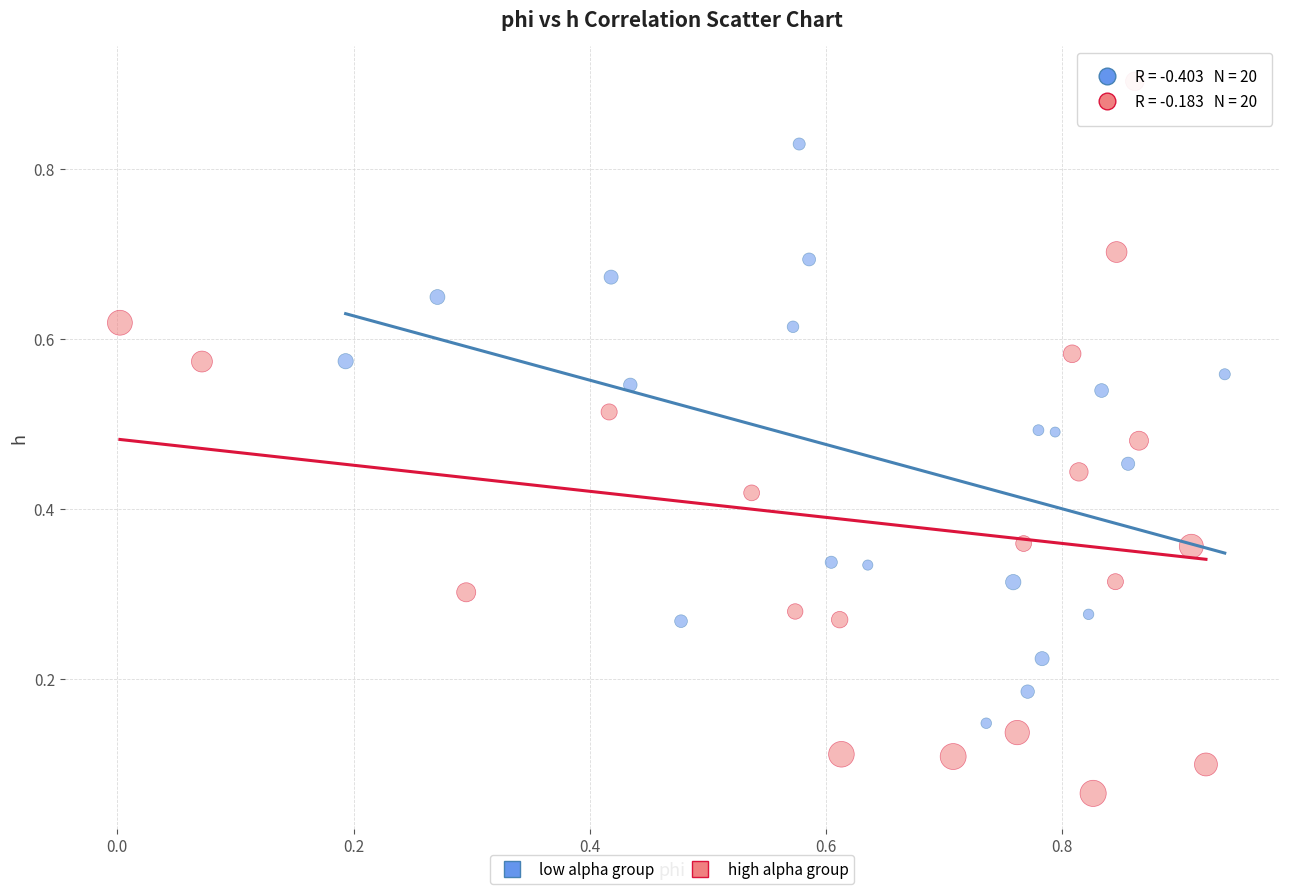

Which series contains the highest Y value?

high alpha group